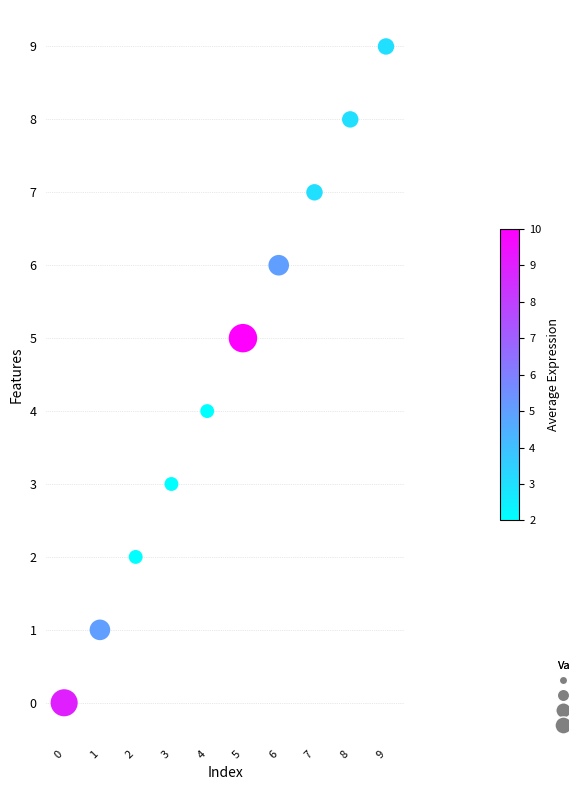

What is the range of Y values (max minus min)?

9